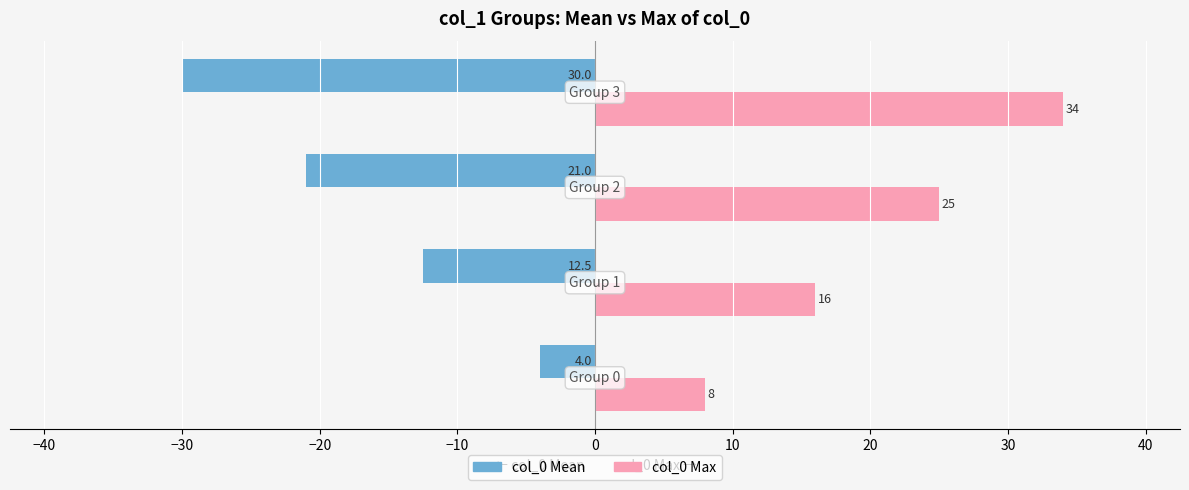

How many col_0 Mean values are between -21 and -4?

3